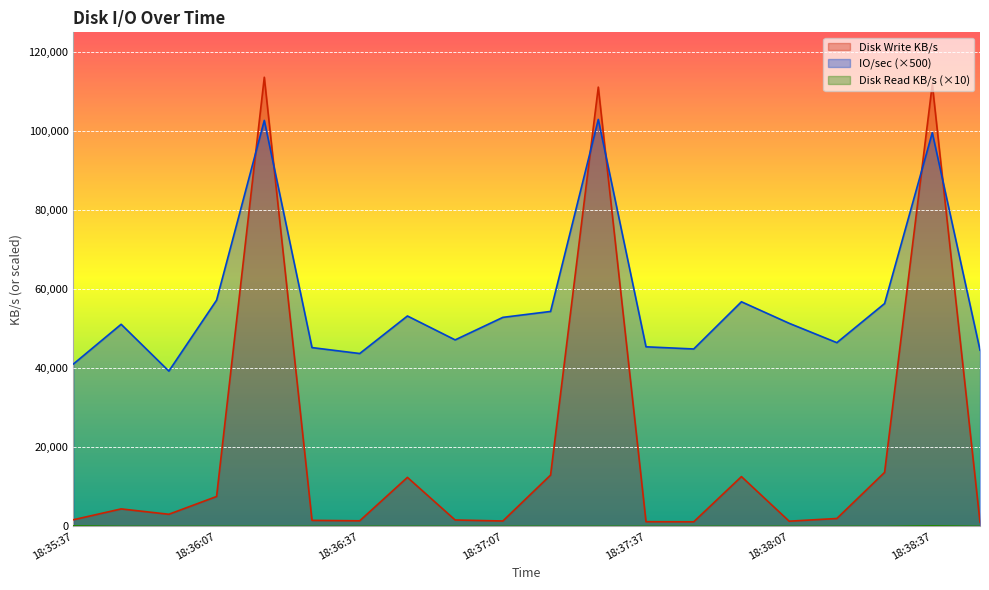

List the series in order of their overall mean, lowest first.

Disk Read KB/s, Disk Write KB/s, IO/sec